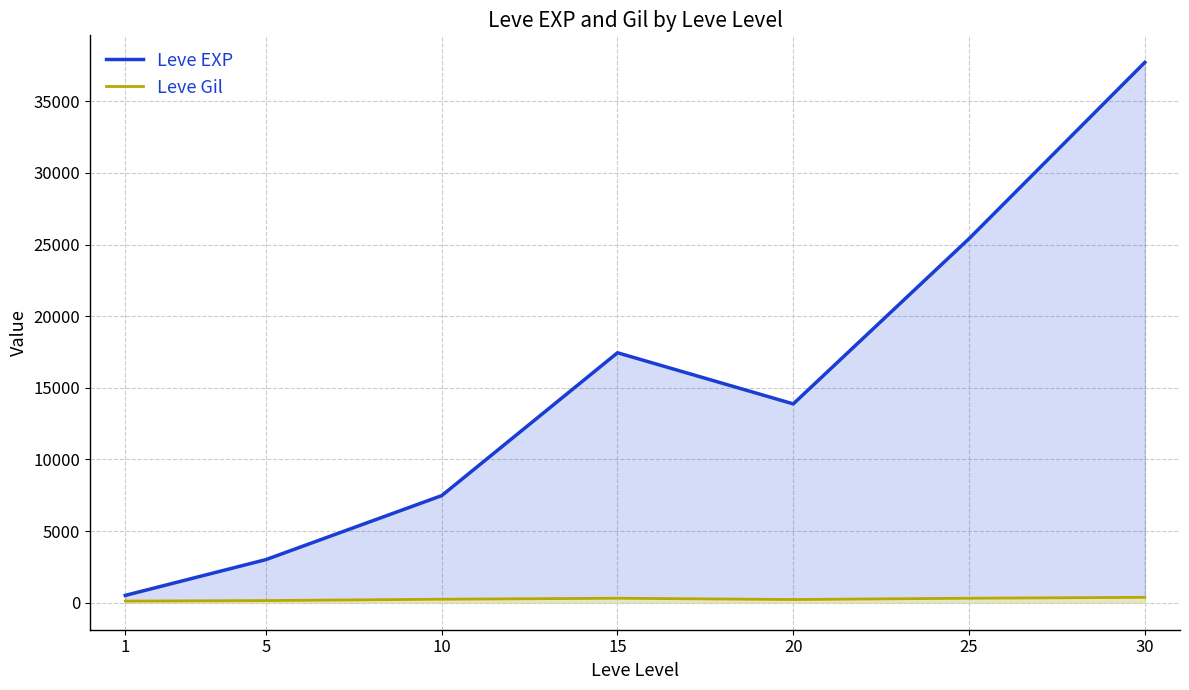

What is the sum of the Leve Gil values at 10 and 15?

554.5